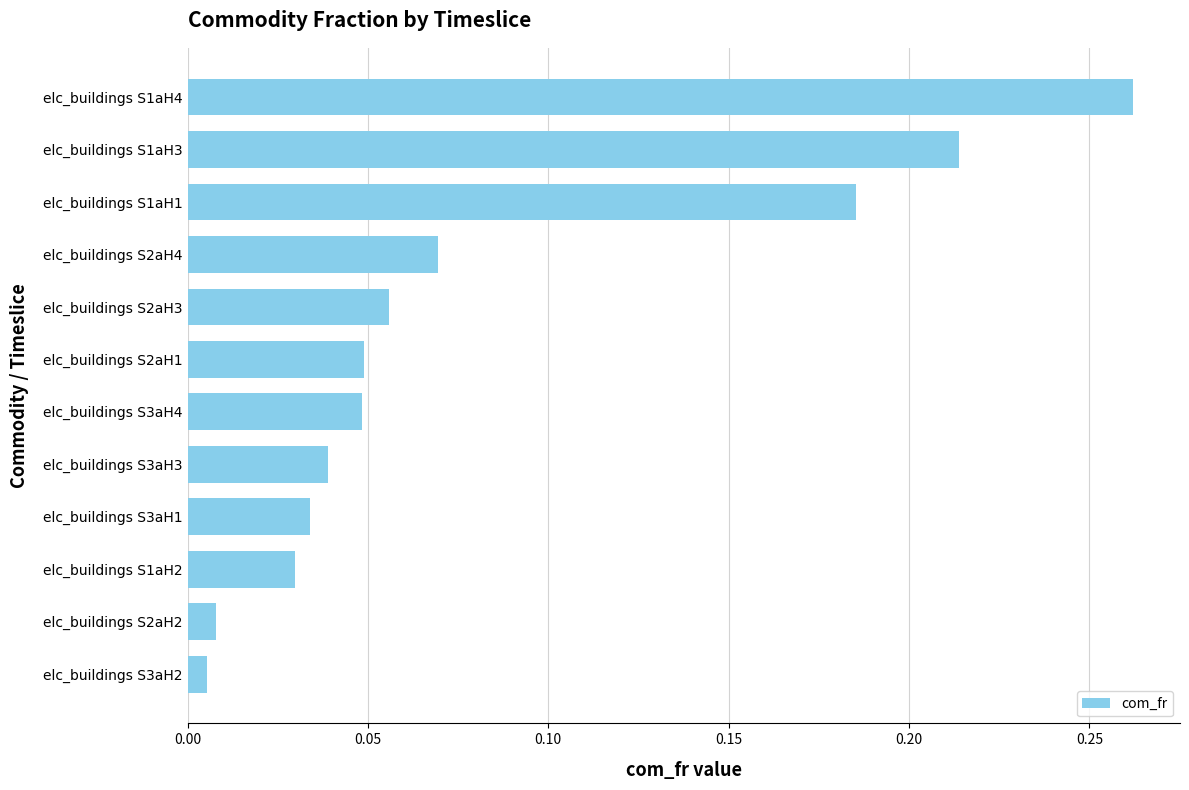

What is the sum of all values?

1.0